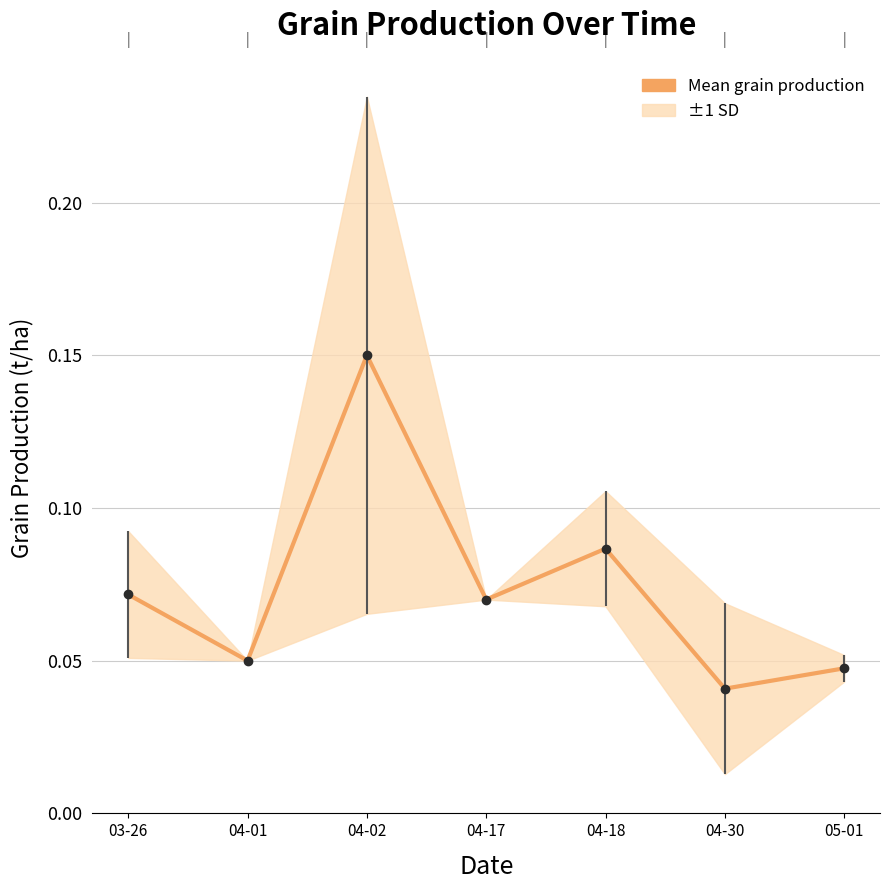

Rank the categories by value from lowest to highest.

04-30, 05-01, 04-01, 04-17, 03-26, 04-18, 04-02